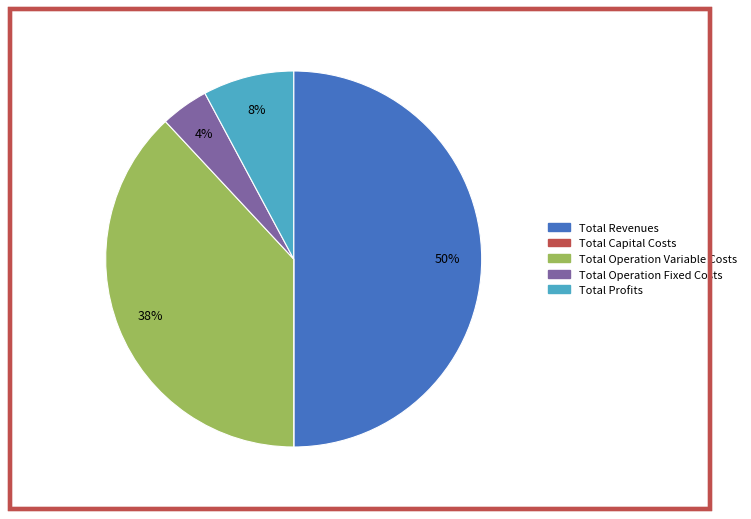

True or false: Total Revenues accounts for 50% of the total.

True